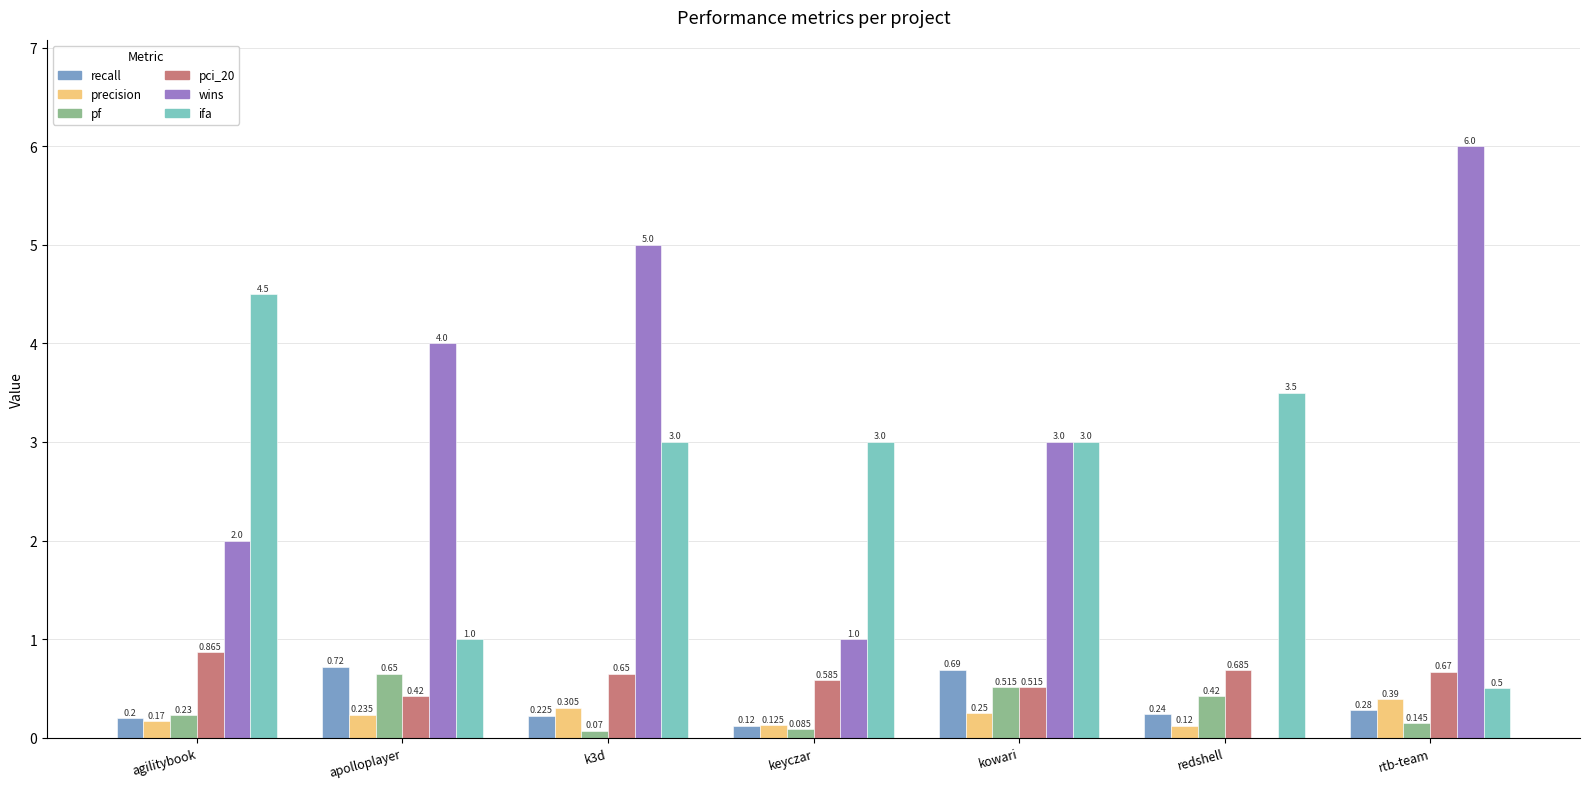

Which label corresponds to the largest value in the chart?

rtb-team